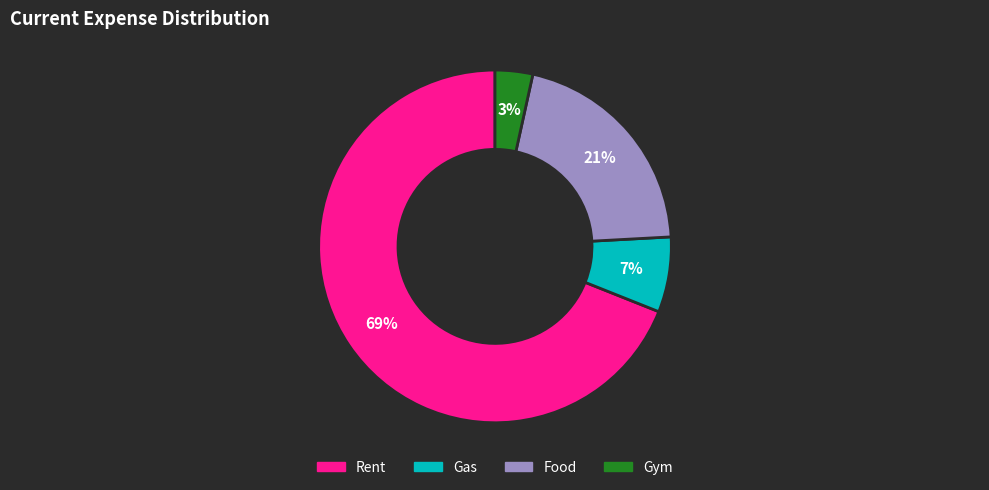

Do Rent and Gym together represent more than half of the pie?

Yes